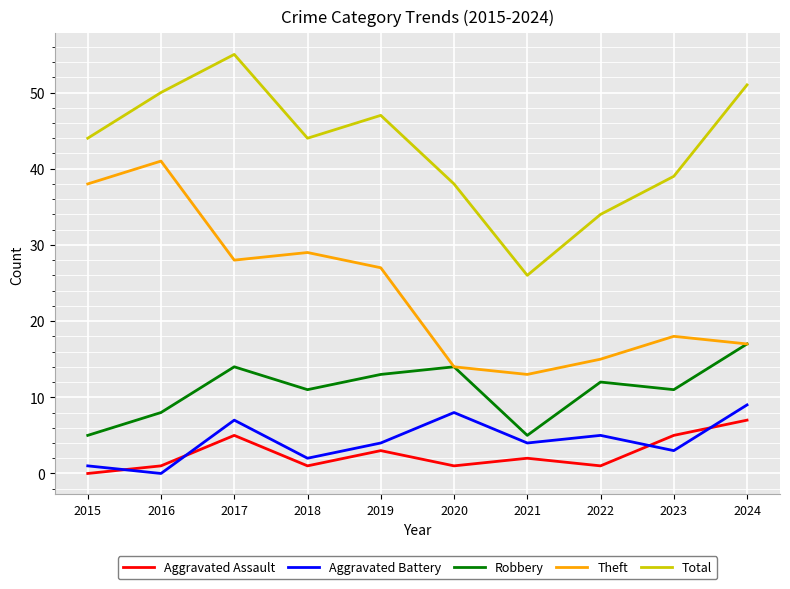

The Aggravated Assault series shows 0 at 2015. True or false?

True